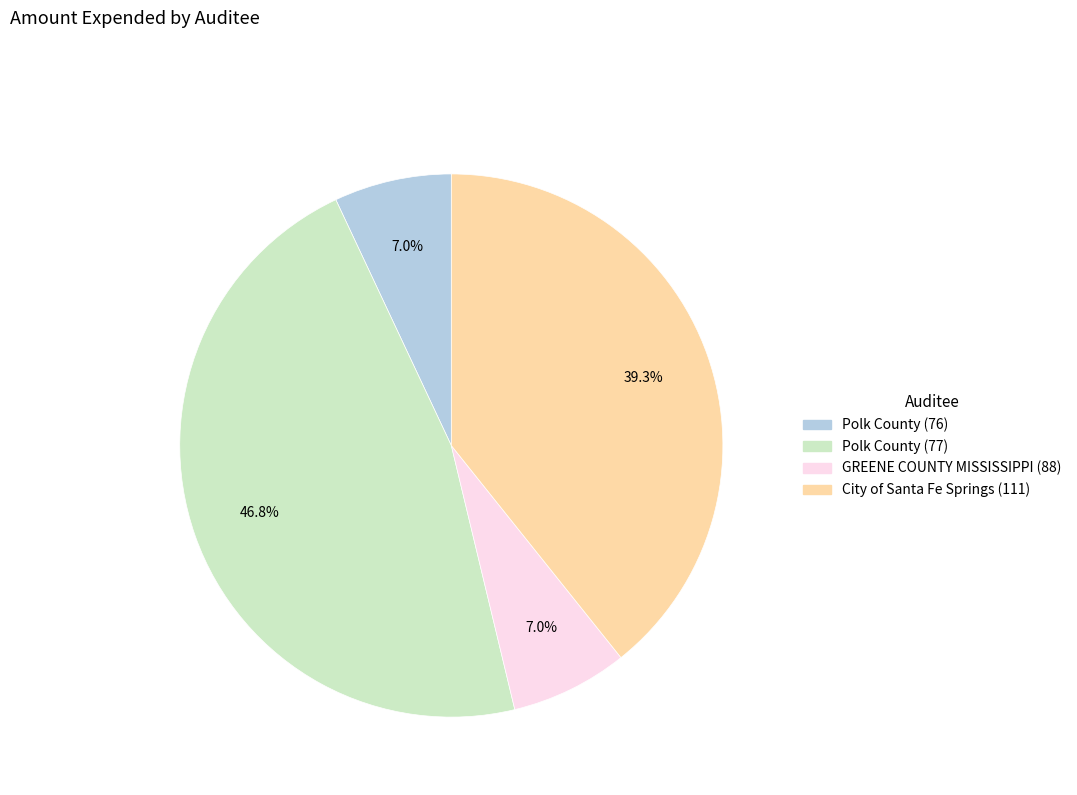

How many slices are in this pie chart?

4